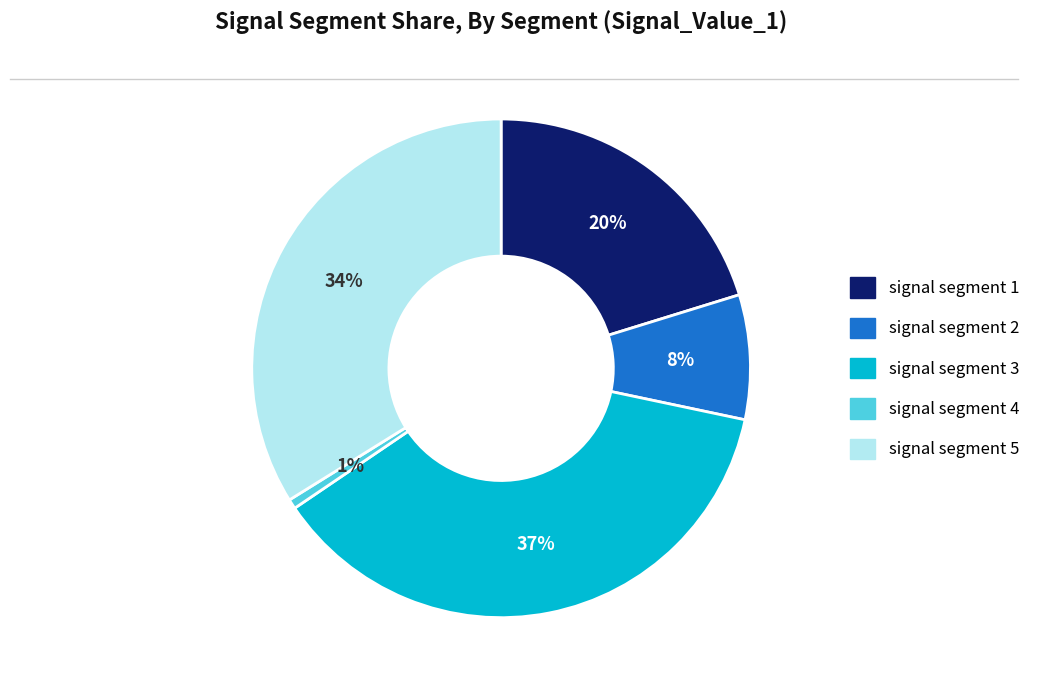

Does any single category account for the majority?

No